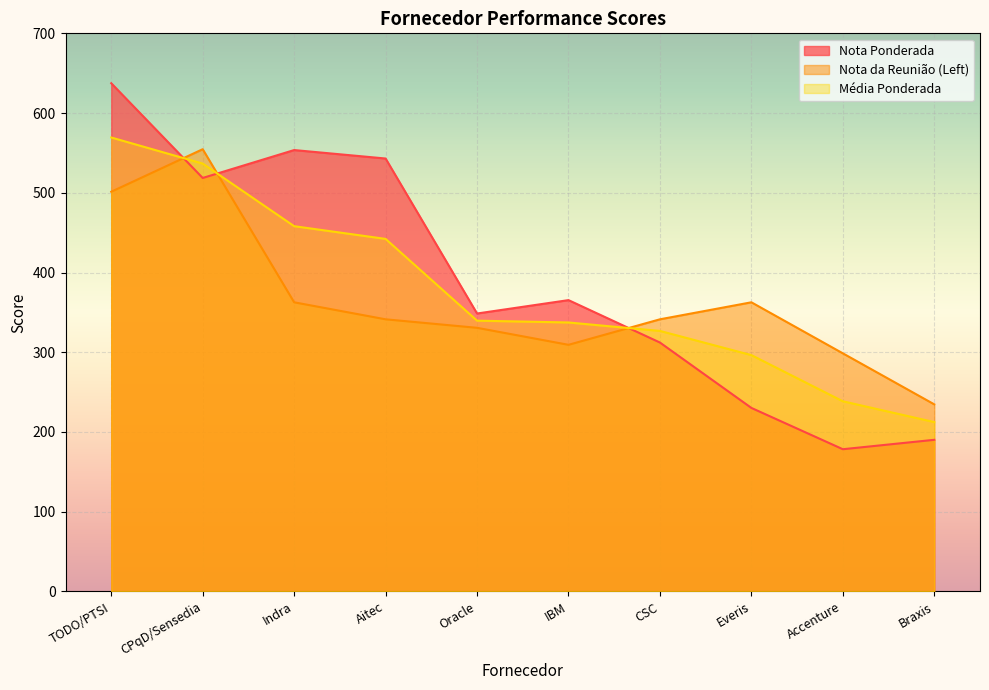

Which series has the widest spread of values?

Nota Ponderada